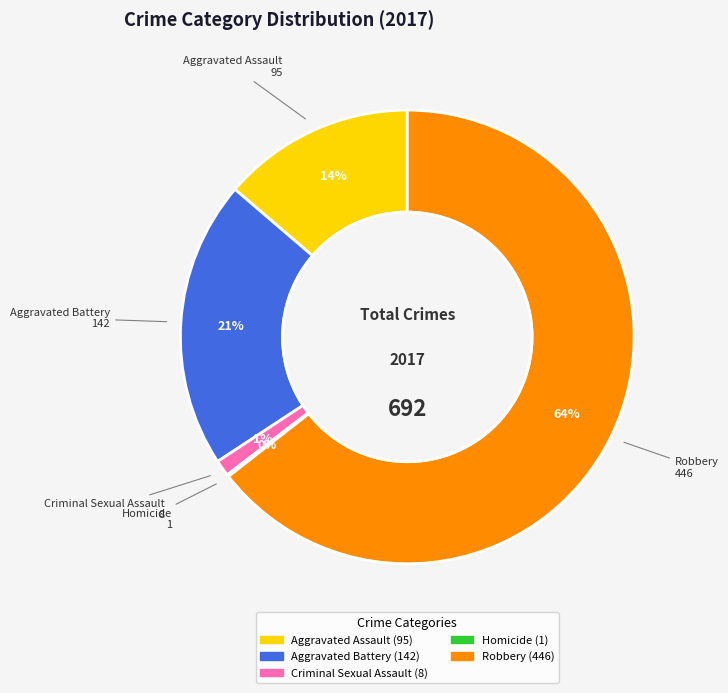

Is the sum of Aggravated Assault and Aggravated Battery greater than half?

No